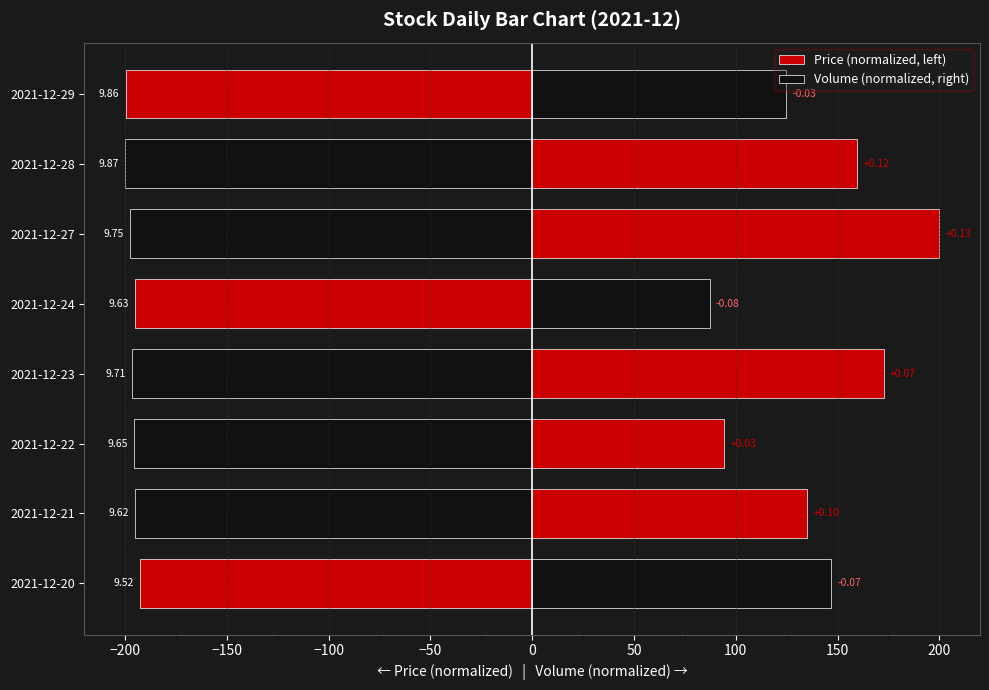

List the series in order of their peak value, lowest first.

Price (normalized, left), Volume (normalized, right)